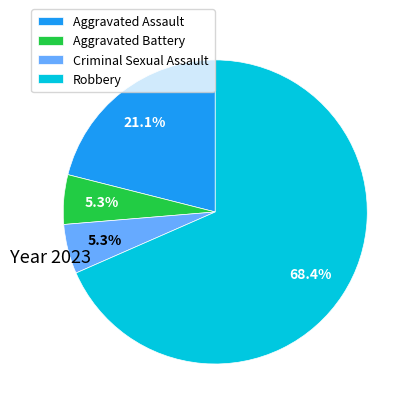

Which category has the biggest portion of the pie?

Robbery